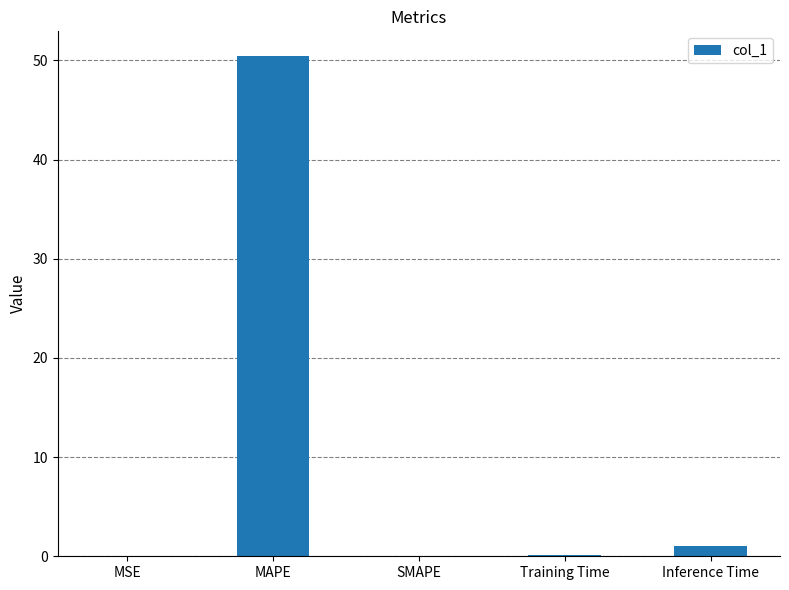

What is the maximum value shown in the chart?

50.4